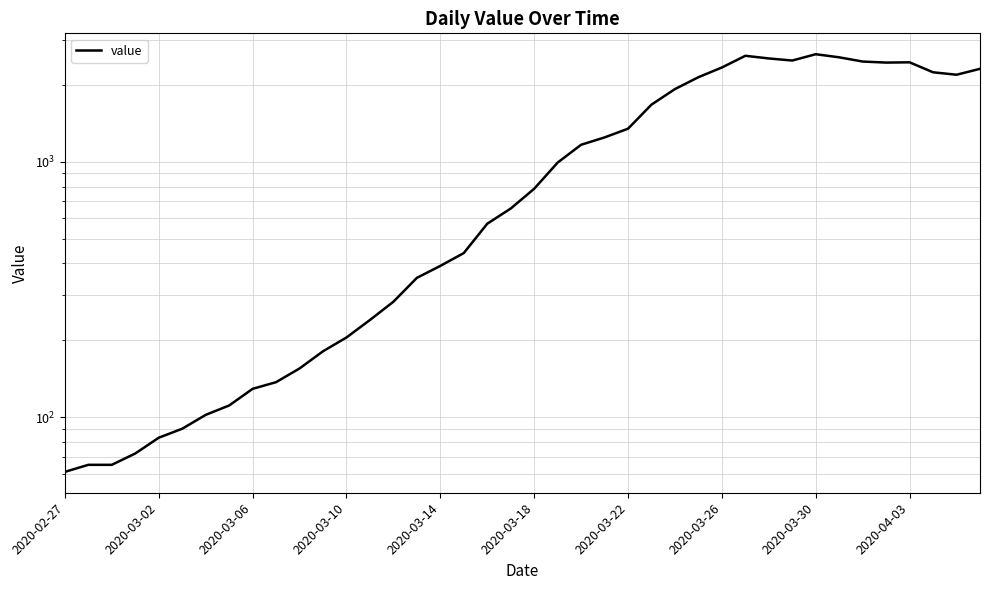

What is the average value?

1124